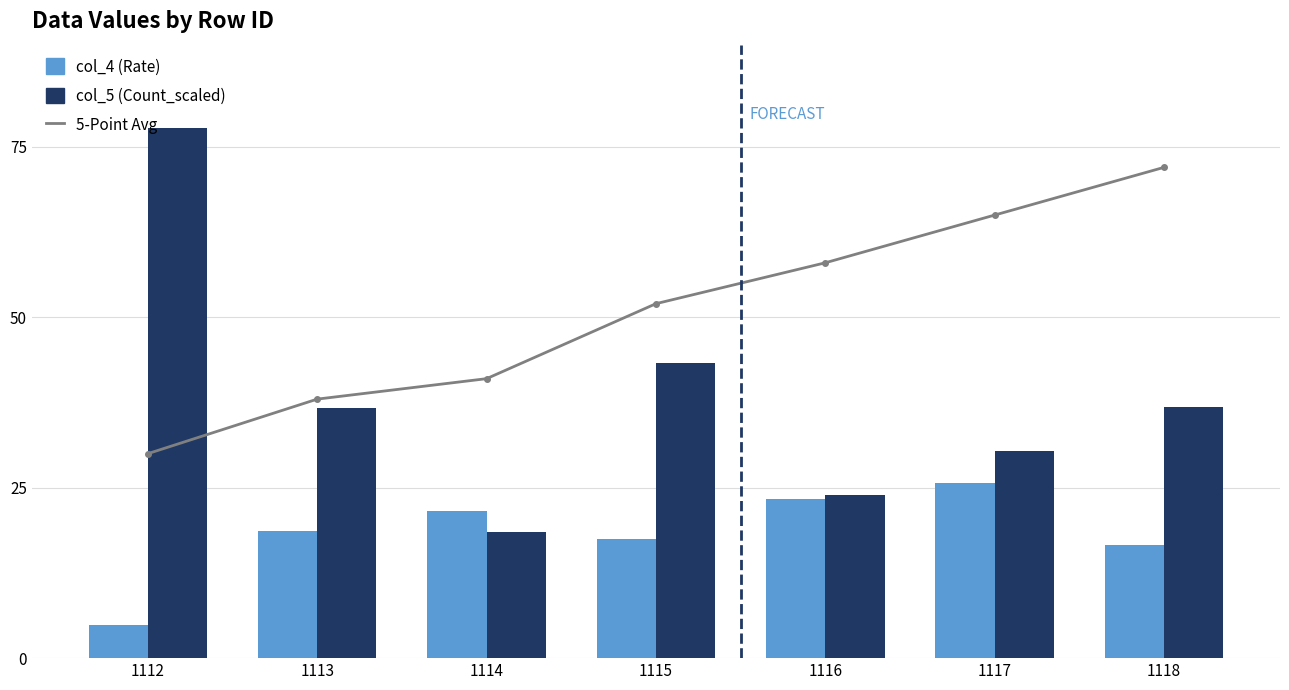

Which has a higher value, 1115 or 1118?

1118